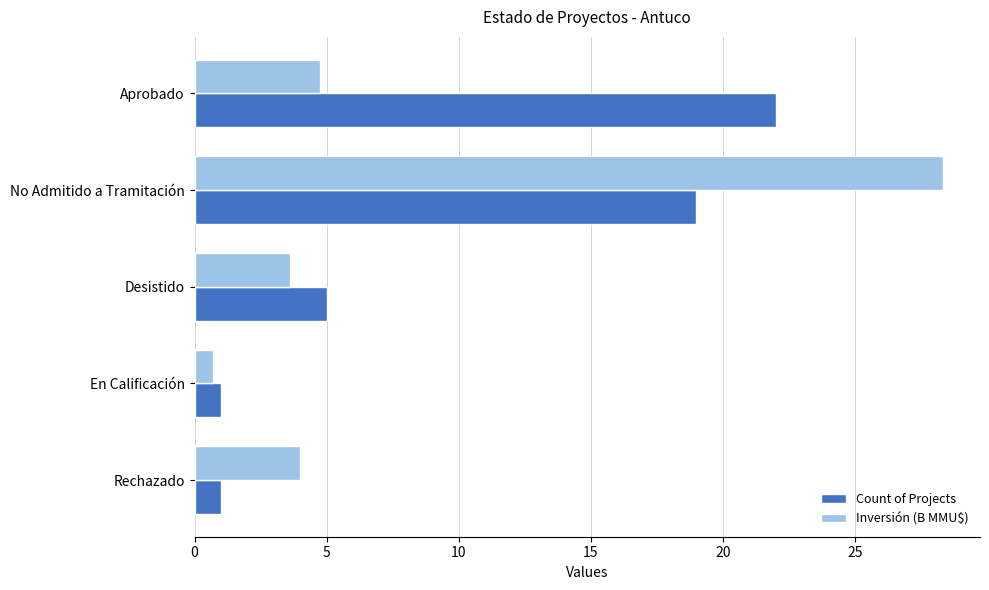

At which category is the sum across all series the highest?

No Admitido a Tramitación